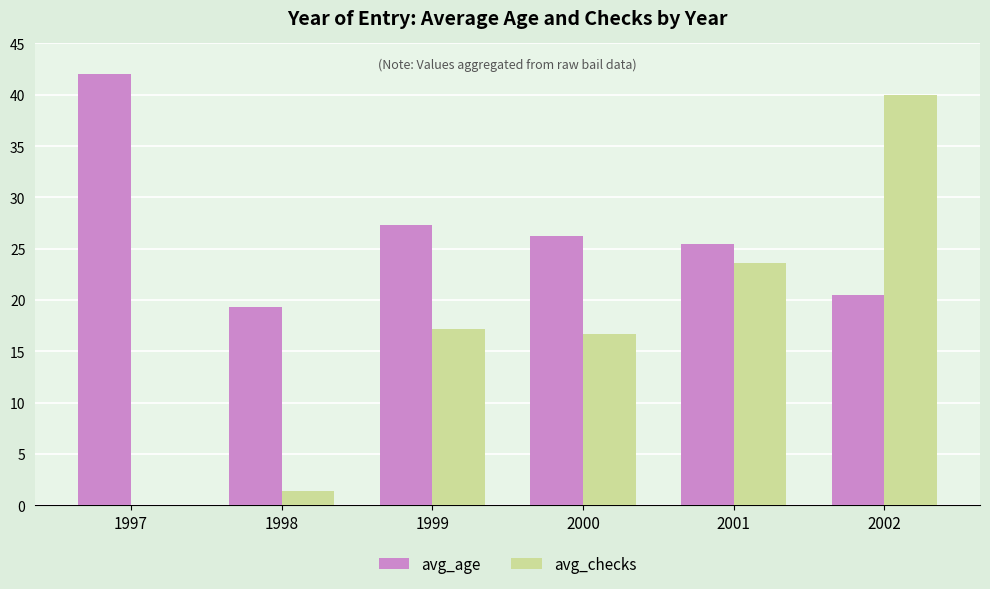

Between 1998 and 2001, which series saw the biggest shift?

avg_checks